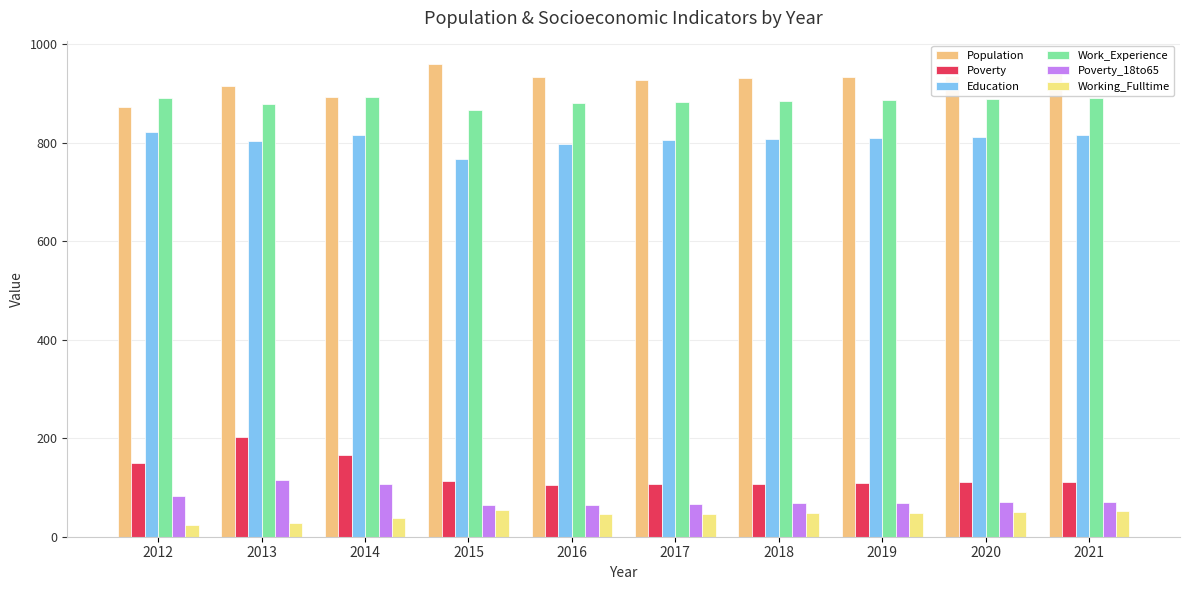

At 2021, list the series in order from smallest to largest.

Working_Fulltime, Poverty_18to65, Poverty, Education, Work_Experience, Population